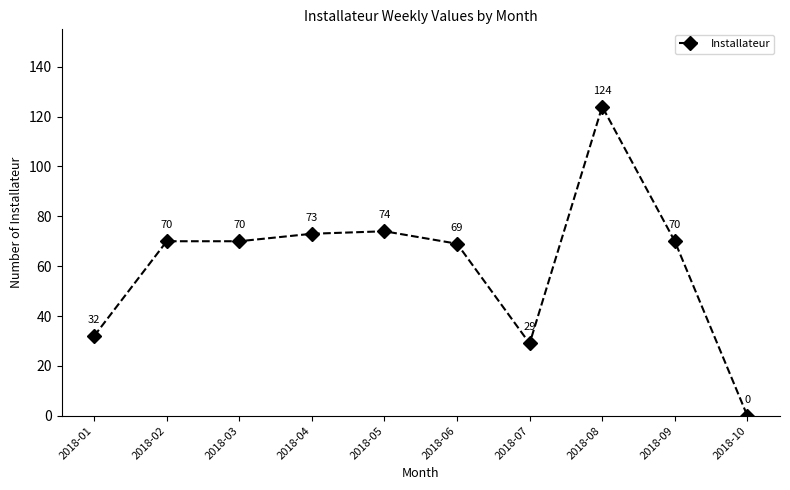

Reading left to right, transcribe all the data shown in this chart.

2018-01=32	2018-02=70	2018-03=70	2018-04=73	2018-05=74	2018-06=69	2018-07=29	2018-08=124	2018-09=70	2018-10=0